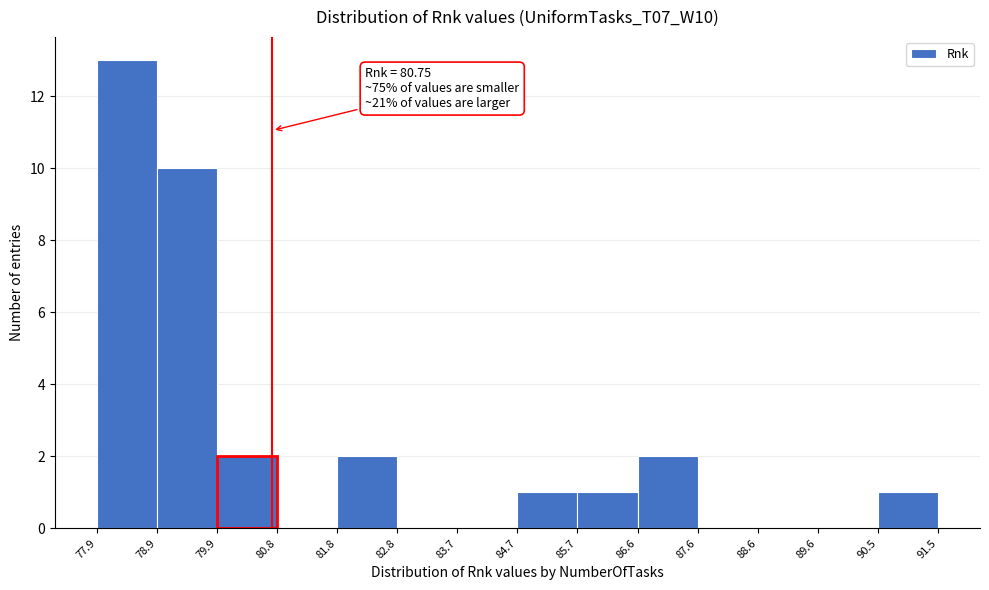

Which range on the x-axis has the tallest bar?

77.9 to 78.9